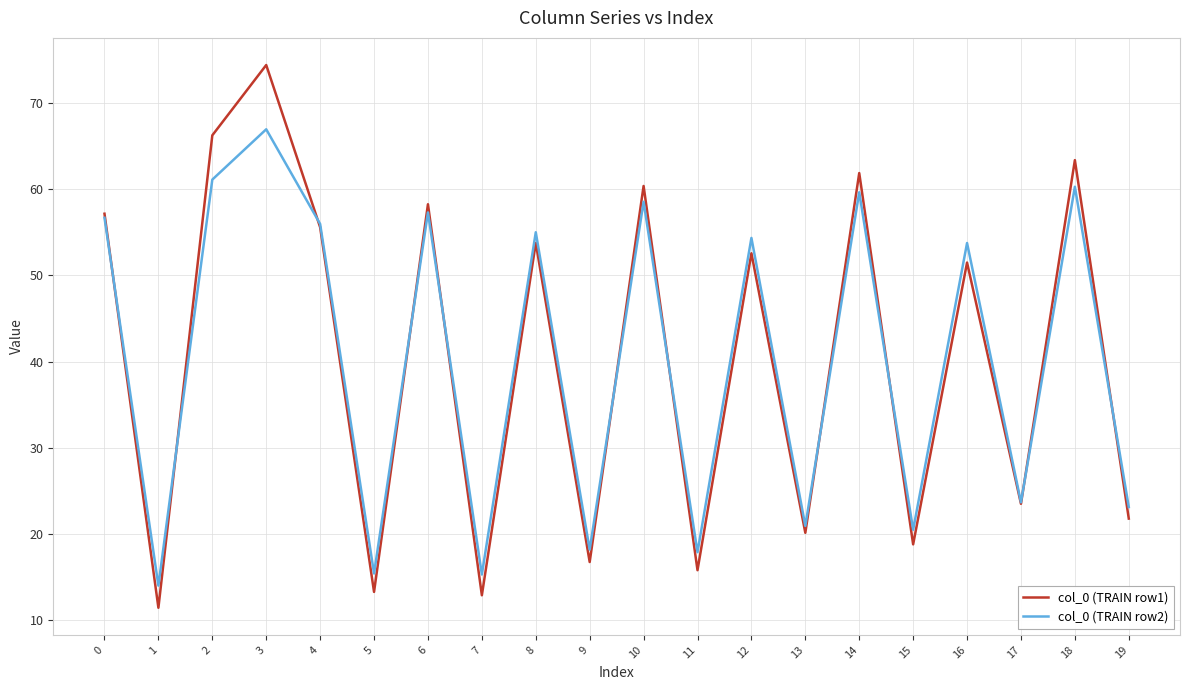

How many lines are shown in the chart?

2